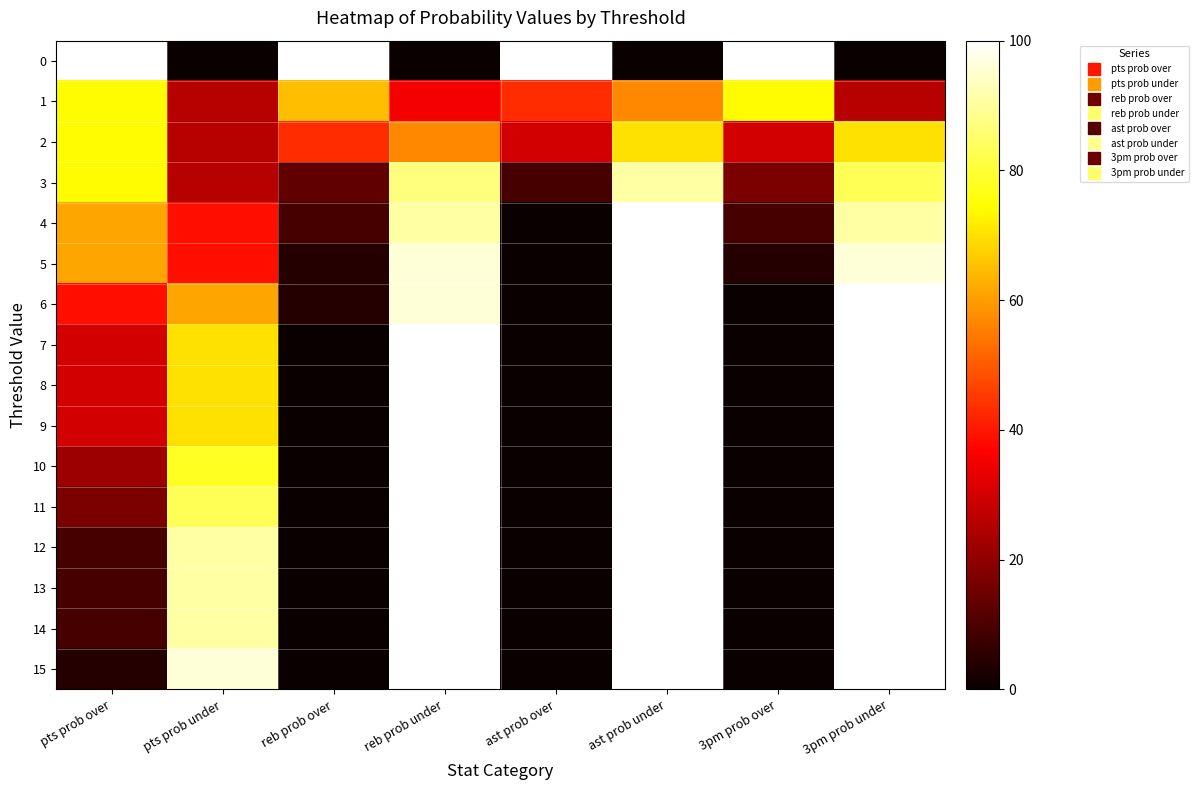

Reading left to right, what are all the values shown in this chart?

0: pts prob over=100	pts prob under=0	reb prob over=100	reb prob under=0	ast prob over=100	ast prob under=0	3pm prob over=100	3pm prob under=0
1: pts prob over=74	pts prob under=26	reb prob over=65	reb prob under=35	ast prob over=43	ast prob under=57	3pm prob over=74	3pm prob under=26
2: pts prob over=74	pts prob under=26	reb prob over=43	reb prob under=57	ast prob over=30	ast prob under=70	3pm prob over=30	3pm prob under=70
3: pts prob over=74	pts prob under=26	reb prob over=13	reb prob under=87	ast prob over=9	ast prob under=91	3pm prob over=17	3pm prob under=83
4: pts prob over=61	pts prob under=39	reb prob over=9	reb prob under=91	ast prob over=0	ast prob under=100	3pm prob over=9	3pm prob under=91
5: pts prob over=61	pts prob under=39	reb prob over=4	reb prob under=96	ast prob over=0	ast prob under=100	3pm prob over=4	3pm prob under=96
6: pts prob over=39	pts prob under=61	reb prob over=4	reb prob under=96	ast prob over=0	ast prob under=100	3pm prob over=0	3pm prob under=100
7: pts prob over=30	pts prob under=70	reb prob over=0	reb prob under=100	ast prob over=0	ast prob under=100	3pm prob over=0	3pm prob under=100
8: pts prob over=30	pts prob under=70	reb prob over=0	reb prob under=100	ast prob over=0	ast prob under=100	3pm prob over=0	3pm prob under=100
9: pts prob over=30	pts prob under=70	reb prob over=0	reb prob under=100	ast prob over=0	ast prob under=100	3pm prob over=0	3pm prob under=100
10: pts prob over=22	pts prob under=78	reb prob over=0	reb prob under=100	ast prob over=0	ast prob under=100	3pm prob over=0	3pm prob under=100
11: pts prob over=17	pts prob under=83	reb prob over=0	reb prob under=100	ast prob over=0	ast prob under=100	3pm prob over=0	3pm prob under=100
12: pts prob over=9	pts prob under=91	reb prob over=0	reb prob under=100	ast prob over=0	ast prob under=100	3pm prob over=0	3pm prob under=100
13: pts prob over=9	pts prob under=91	reb prob over=0	reb prob under=100	ast prob over=0	ast prob under=100	3pm prob over=0	3pm prob under=100
14: pts prob over=9	pts prob under=91	reb prob over=0	reb prob under=100	ast prob over=0	ast prob under=100	3pm prob over=0	3pm prob under=100
15: pts prob over=4	pts prob under=96	reb prob over=0	reb prob under=100	ast prob over=0	ast prob under=100	3pm prob over=0	3pm prob under=100